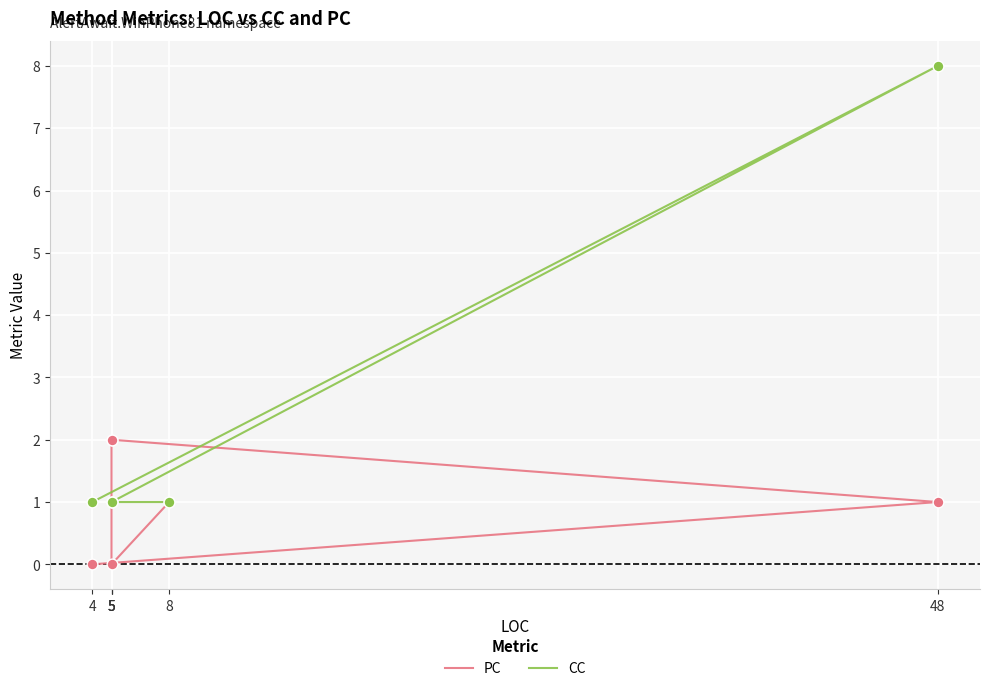

Is the value of CC at 48 greater than the value of PC at 5?

Yes